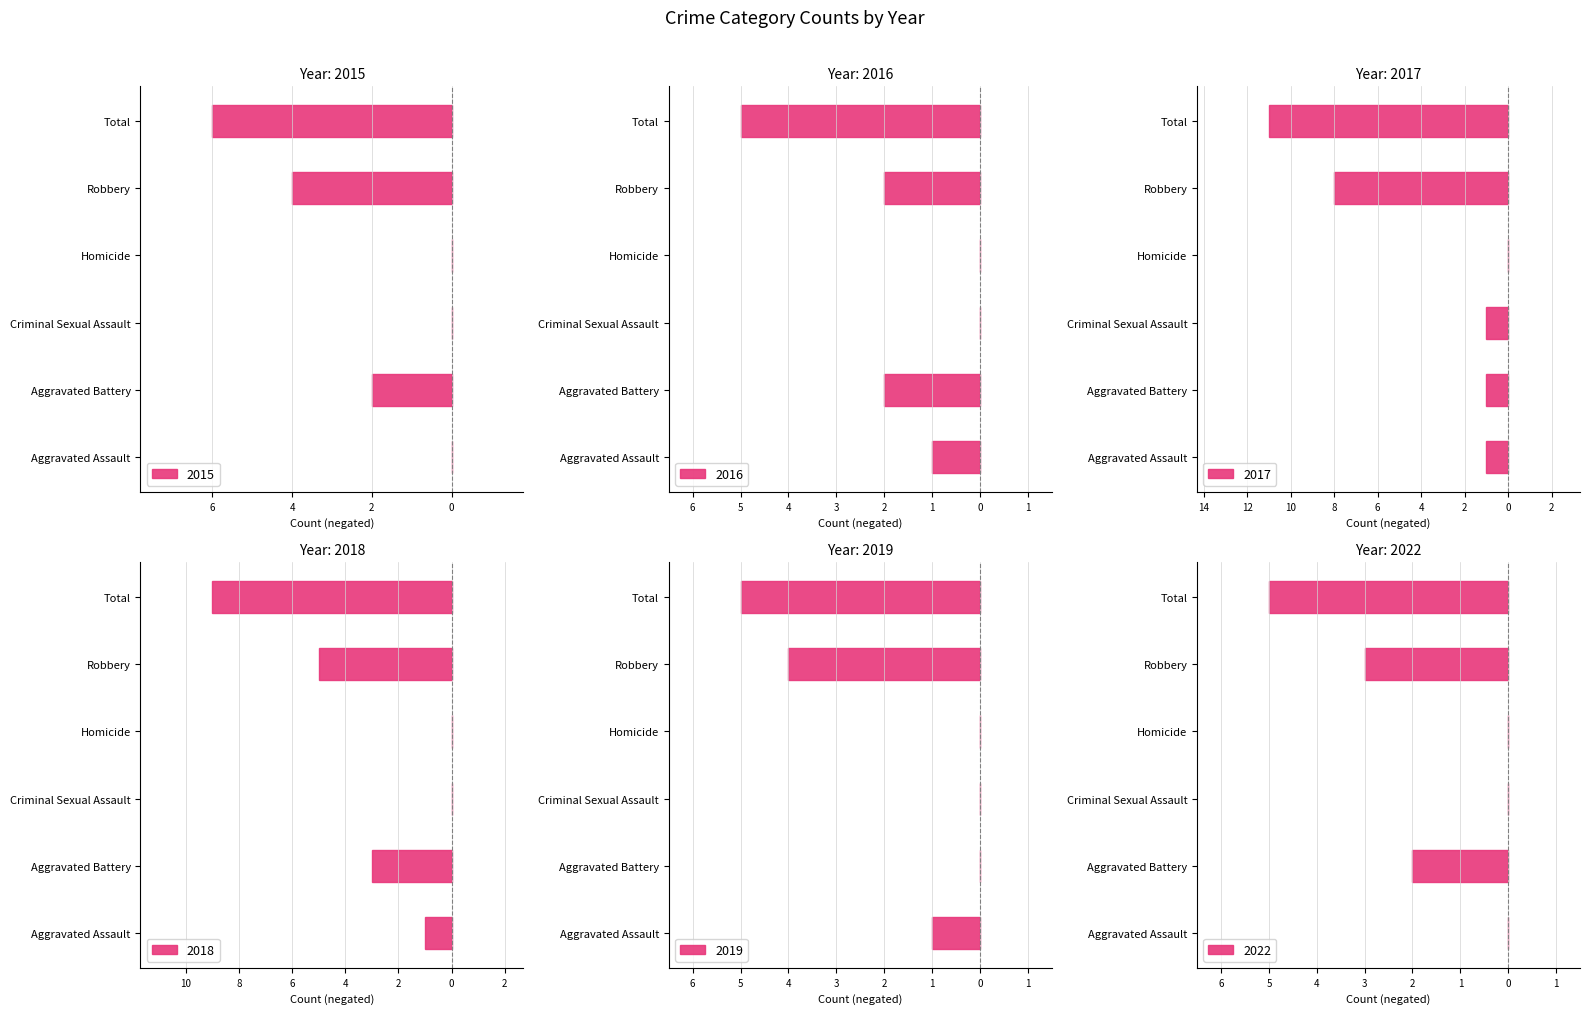

How many 2018 values are between -5 and 0?

5